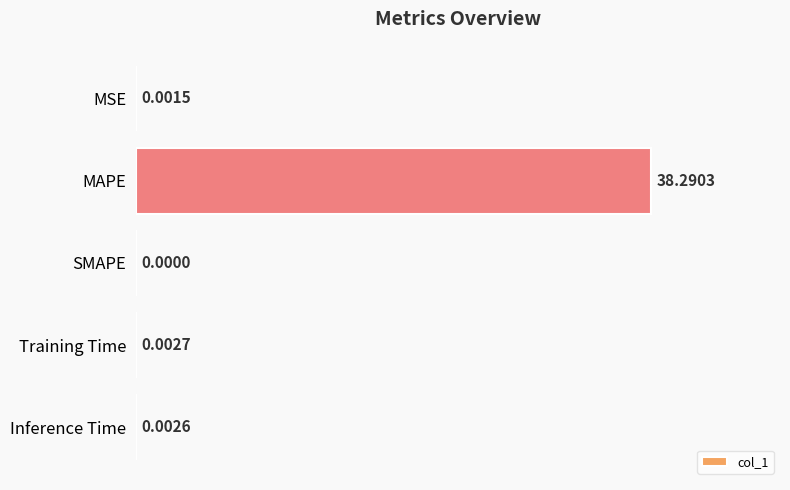

What is the sum of the values at Inference Time and MAPE?

38.3